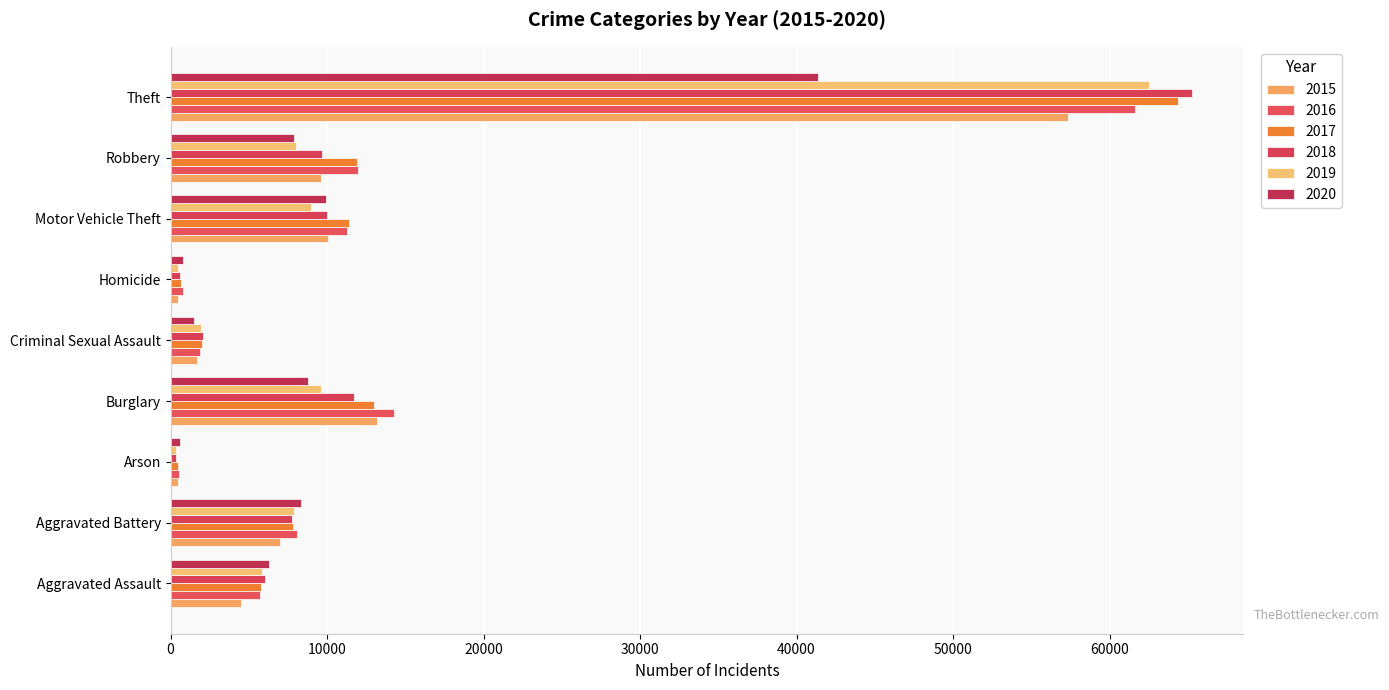

How many data points in 2018 are less than 7734?

4